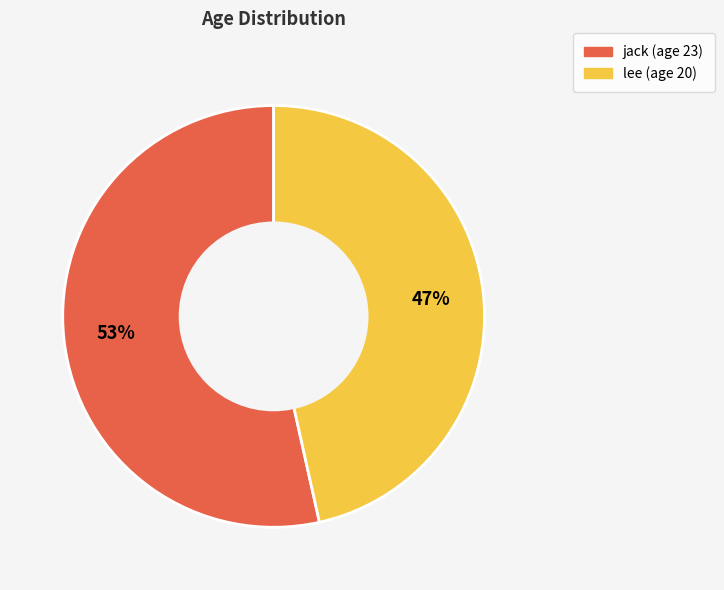

Which category has the biggest portion of the pie?

jack